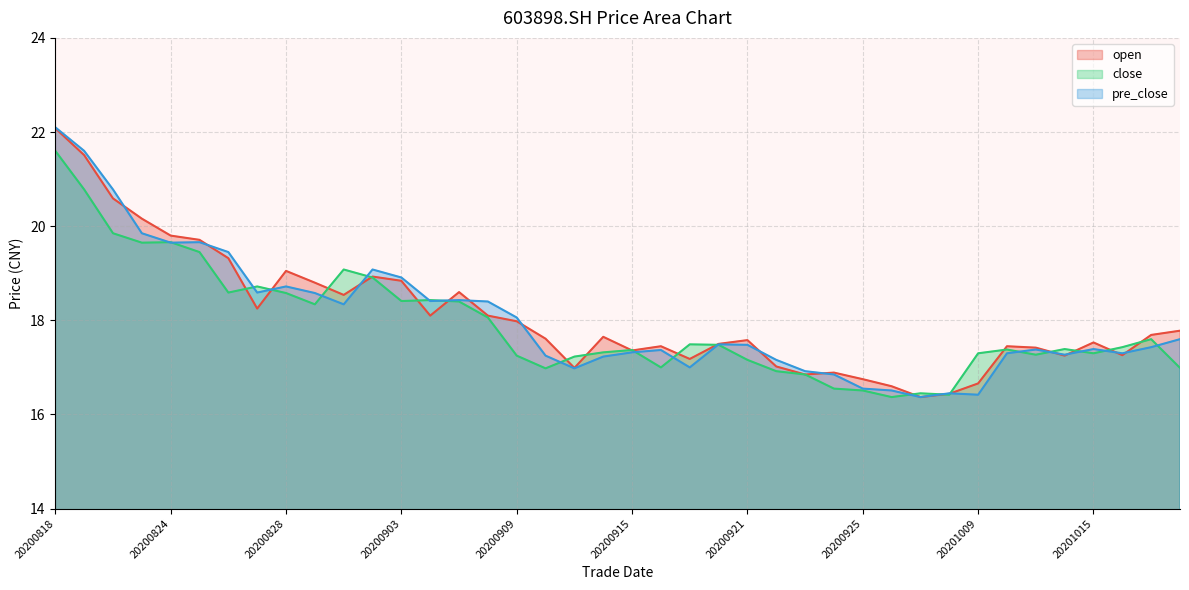

Reading right to left, transcribe all the data shown in this chart.

open: 17.8	17.7	17.3	17.5	17.2	17.4	17.4	16.7	16.4	16.4	16.6	16.8	16.9	16.9	17.0	17.6	17.5	17.2	17.4	17.4	17.6	17.0	17.6	18.0	18.1	18.6	18.1	18.8	18.9	18.5	18.8	19.1	18.2	19.3	19.7	19.8	20.2	20.6	21.5	22.1
close: 17.0	17.6	17.4	17.3	17.4	17.3	17.4	17.3	16.4	16.4	16.4	16.5	16.6	16.9	16.9	17.2	17.5	17.5	17.0	17.4	17.3	17.2	17.0	17.2	18.1	18.4	18.4	18.4	18.9	19.1	18.3	18.6	18.7	18.6	19.4	19.7	19.6	19.9	20.8	21.6
pre_close: 17.6	17.4	17.3	17.4	17.3	17.4	17.3	16.4	16.4	16.4	16.5	16.6	16.9	16.9	17.2	17.5	17.5	17.0	17.4	17.3	17.2	17.0	17.2	18.1	18.4	18.4	18.4	18.9	19.1	18.3	18.6	18.7	18.6	19.4	19.7	19.6	19.9	20.8	21.6	22.1